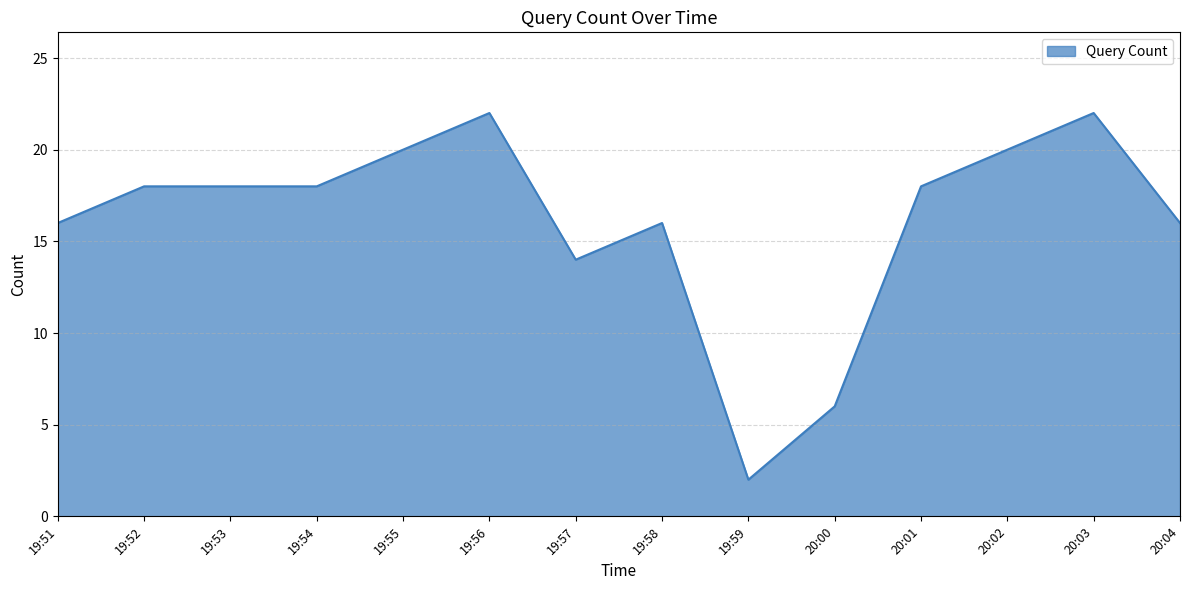

What position from the right is 19:51?

14